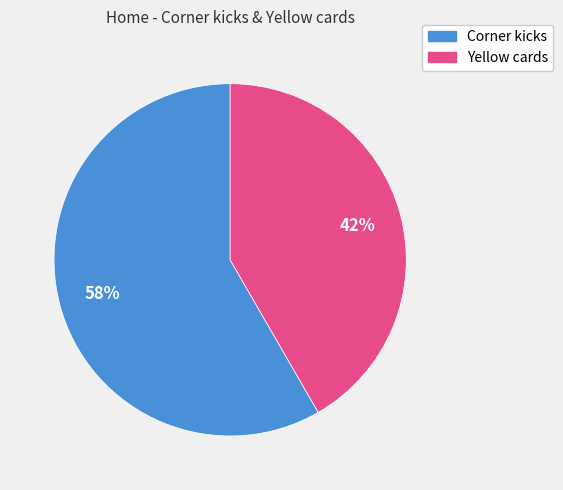

Which slice represents more than half of the pie?

Corner kicks